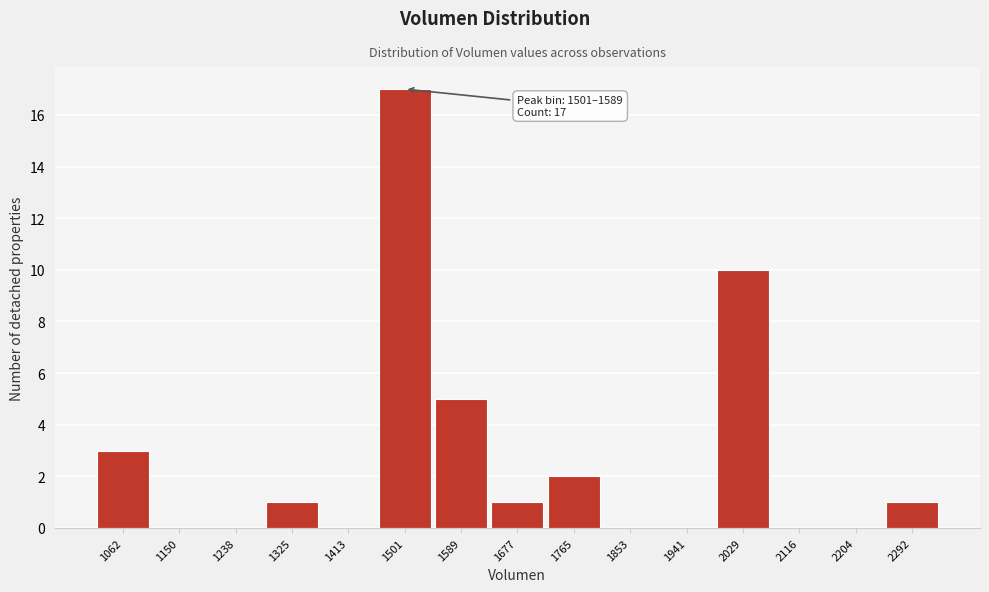

Reading right to left, transcribe all the data shown in this chart.

2292=1	2204=0	2116=0	2029=10	1941=0	1853=0	1765=2	1677=1	1589=5	1501=17	1413=0	1325=1	1238=0	1150=0	1062=3